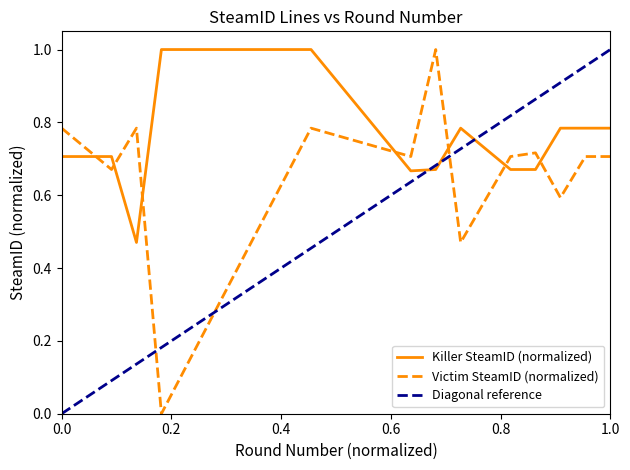

True or false: Killer SteamID and Victim SteamID cross at least once.

True